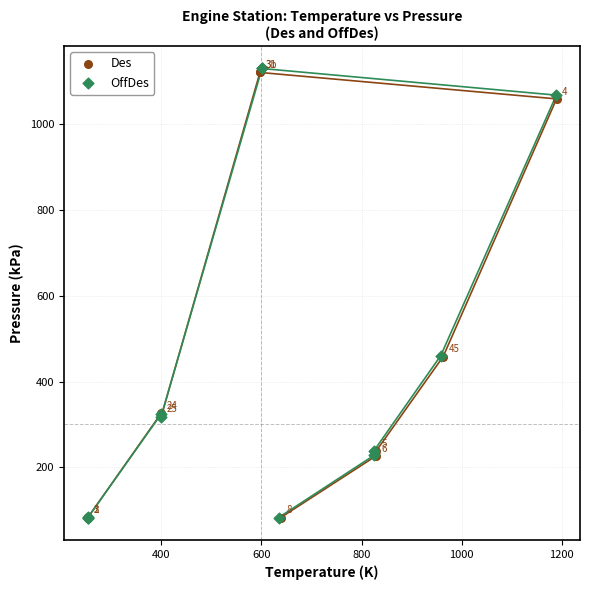

Which series has the largest Y range (max minus min)?

OffDes